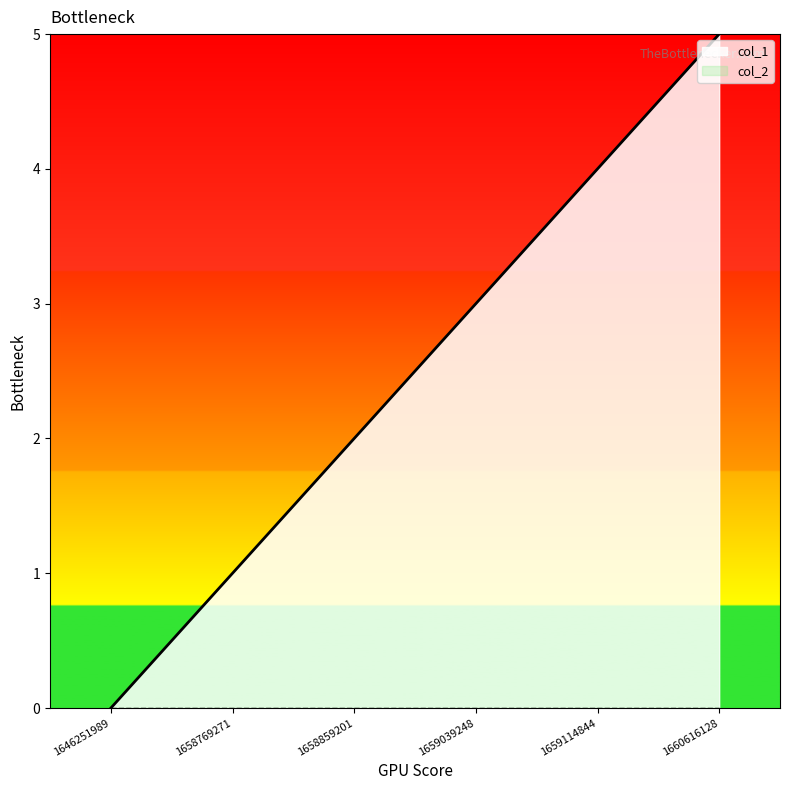

Count the number of values greater than 3.

2